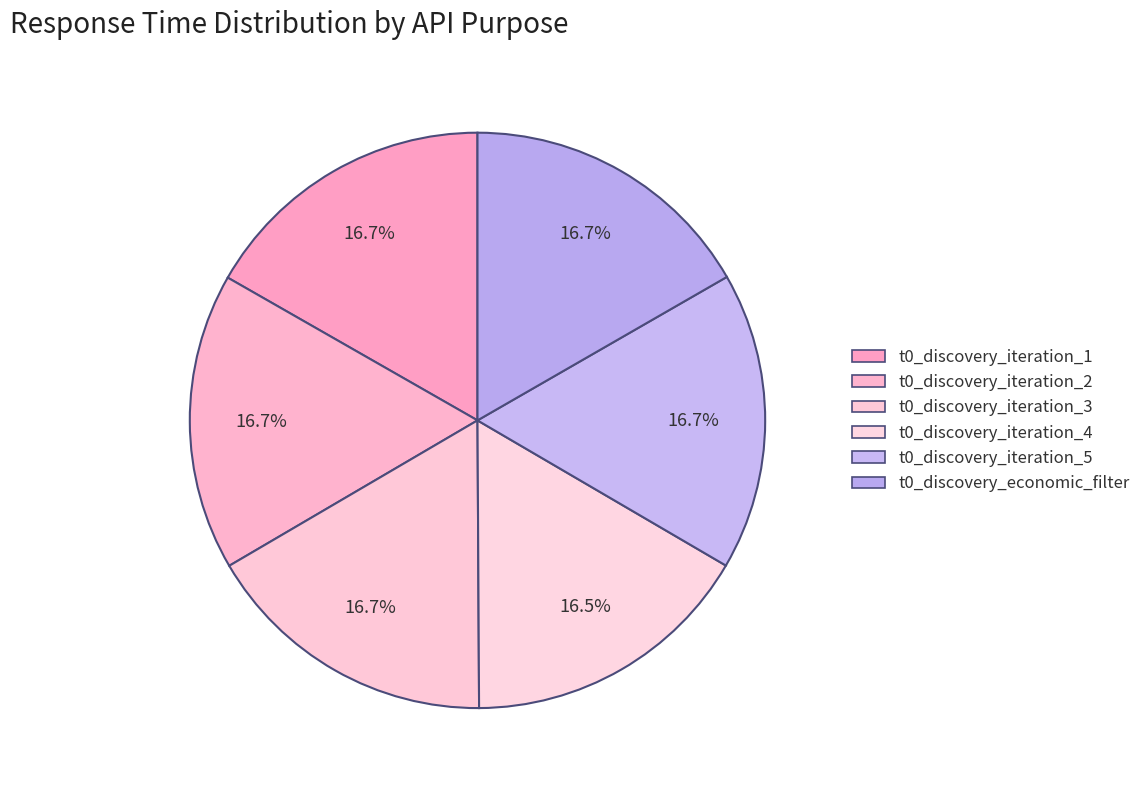

How many segments does this pie chart have?

6